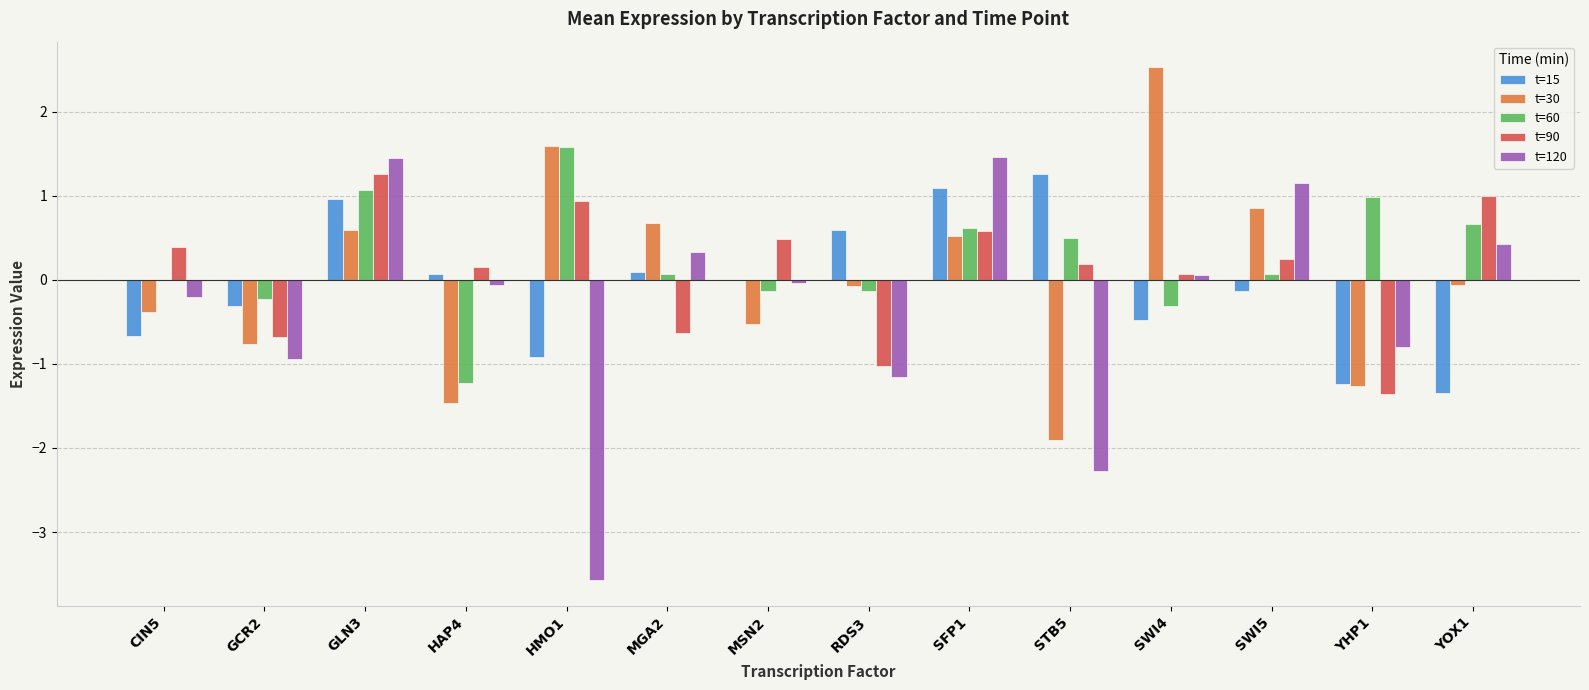

How many values in the t=30 series exceed 0?

6